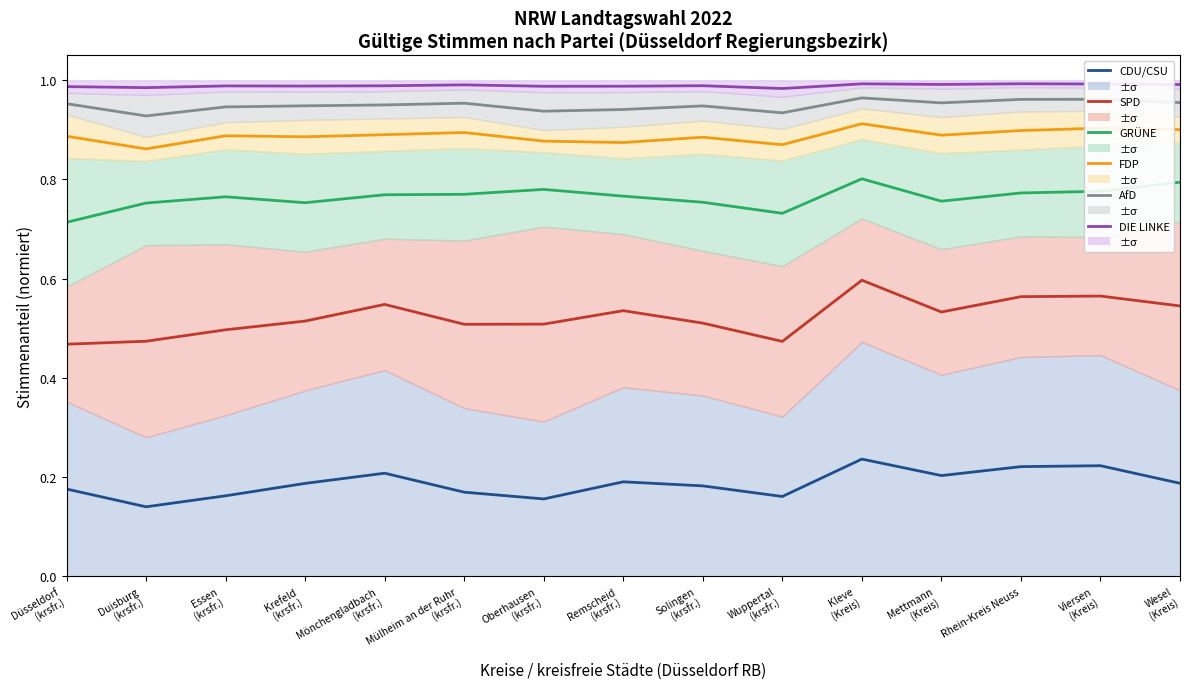

The value of SPD at Remscheid
(krsfr.) is 0.3. True or false?

False